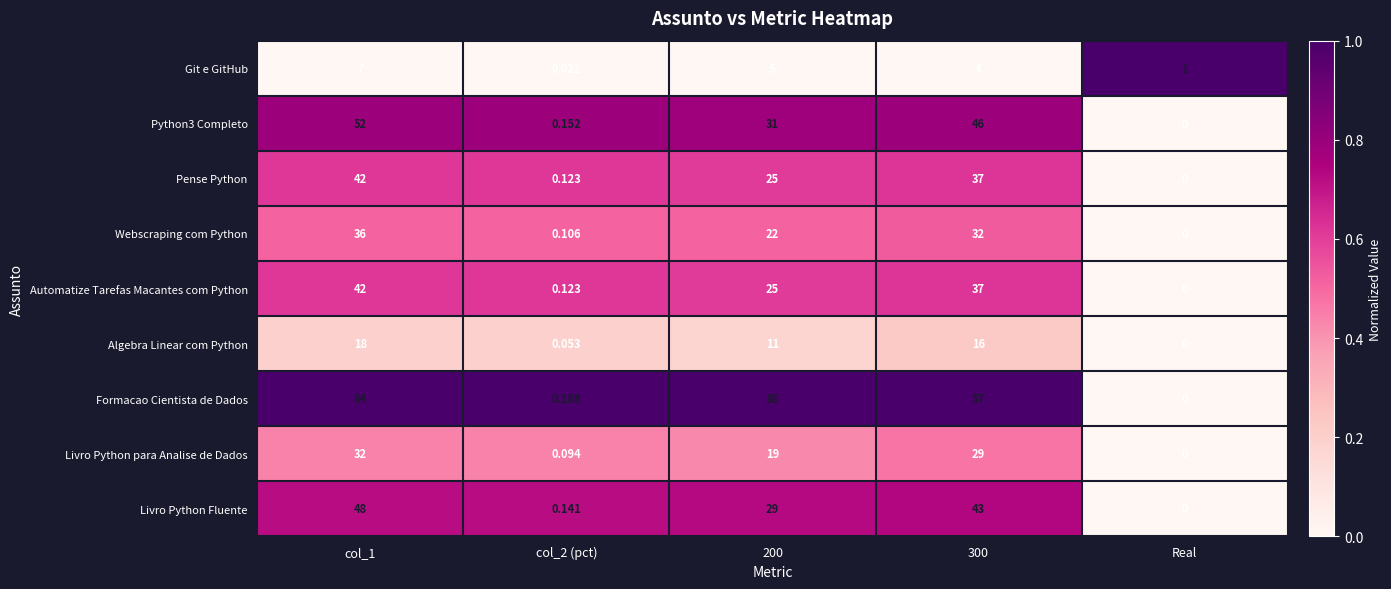

Is the value of Livro Python para Analise de Dados at col_2 (pct) greater than the value of Livro Python Fluente at Real?

Yes